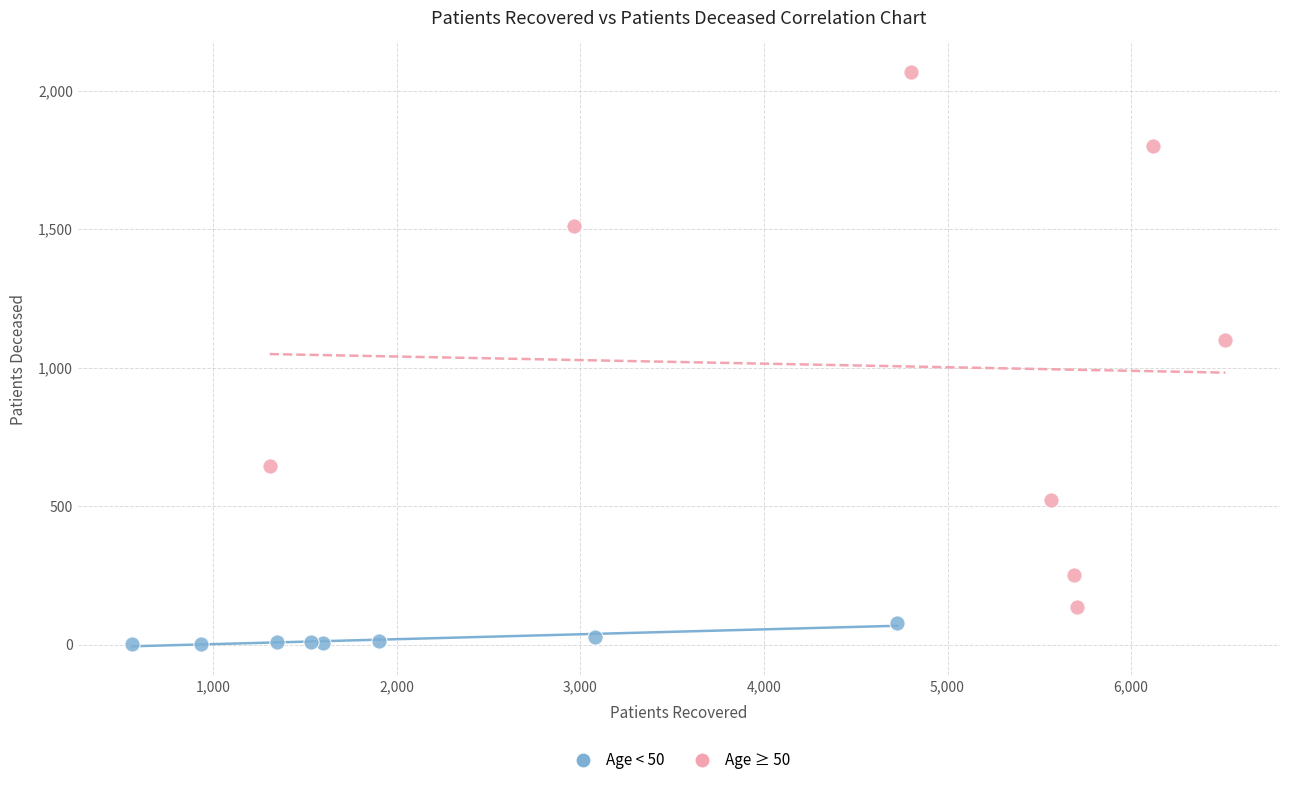

Which series reaches the maximum Y coordinate?

Age ≥ 50